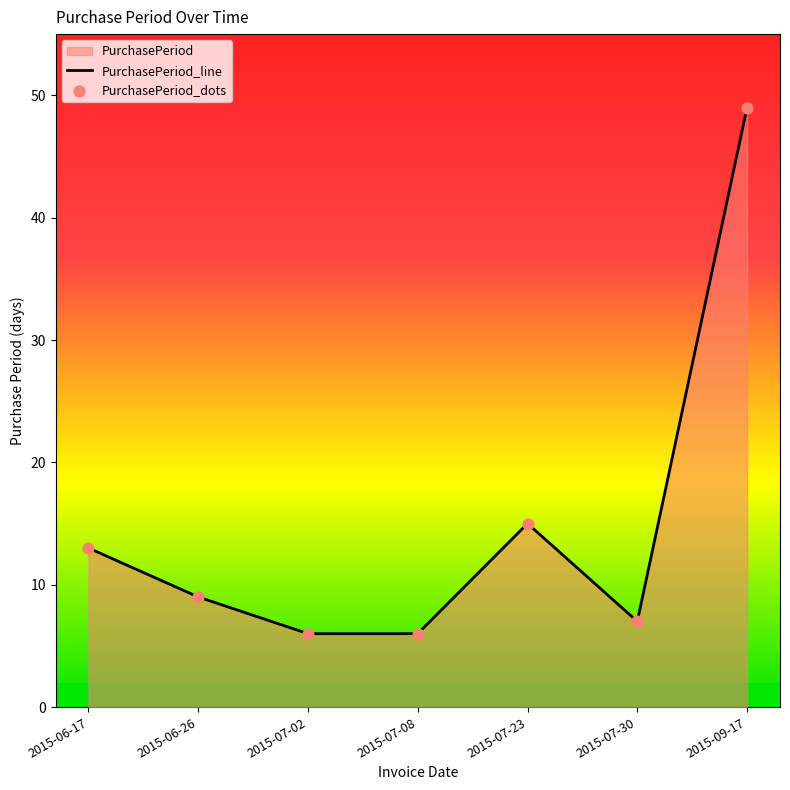

Is the value of PurchasePeriod_line at 2015-07-08 greater than the value of PurchasePeriod_dots at 2015-06-26?

No